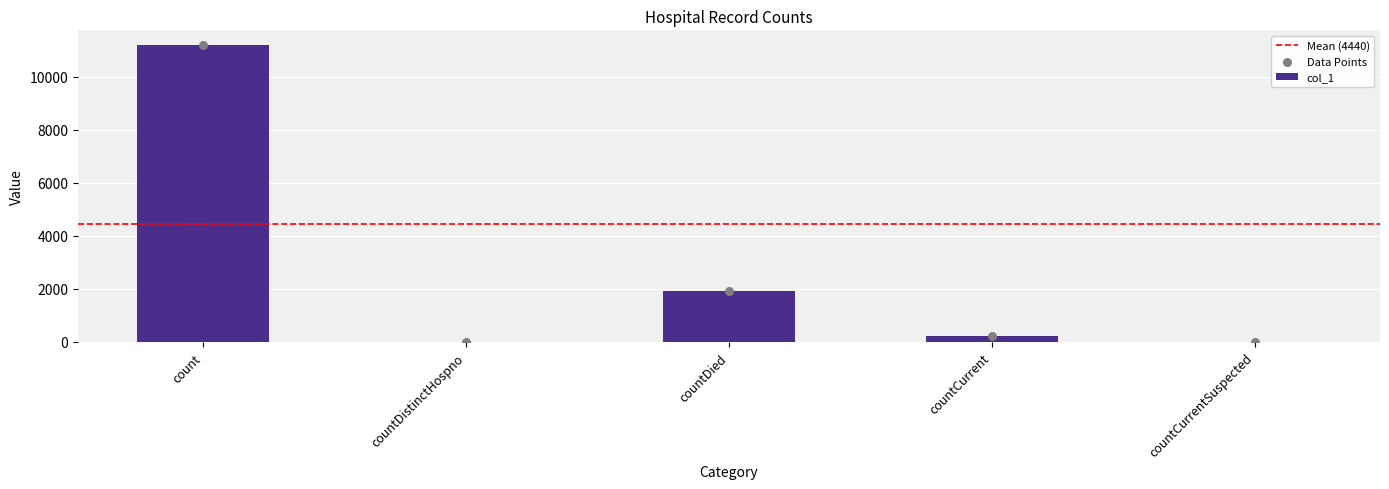

Which has a higher value, count or countCurrentSuspected?

count